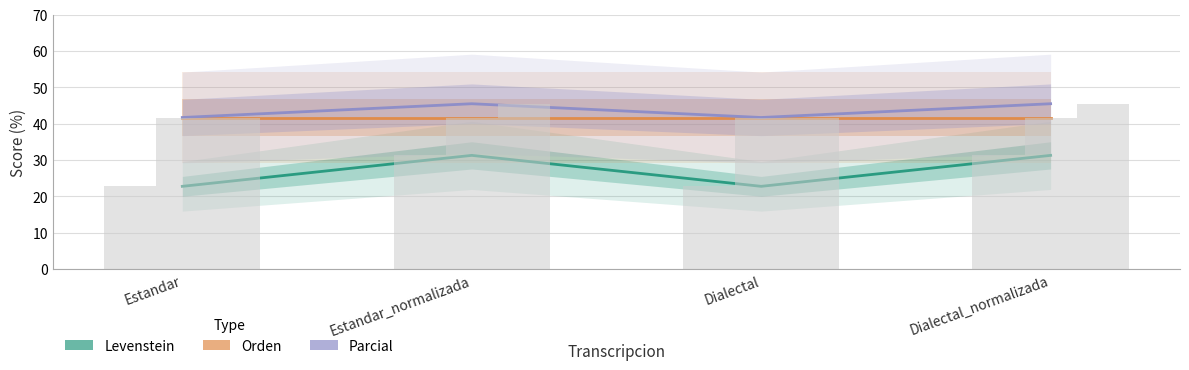

What is the total value across all series at Dialectal?

106.1